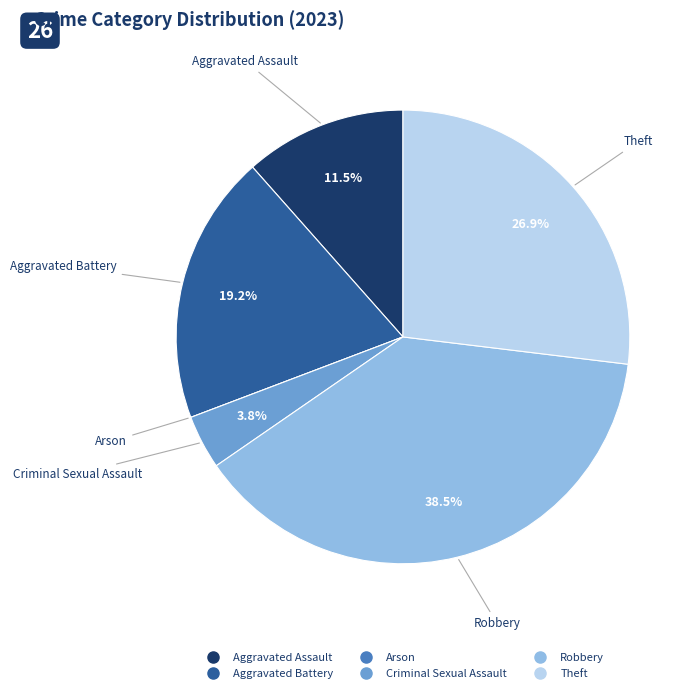

Which category has the biggest portion of the pie?

Robbery